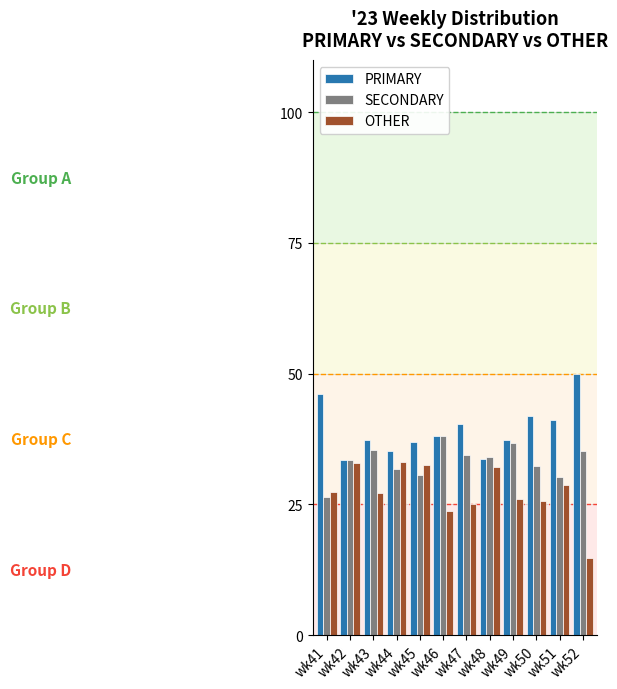

List the series in order of their overall mean, highest first.

PRIMARY, SECONDARY, OTHER